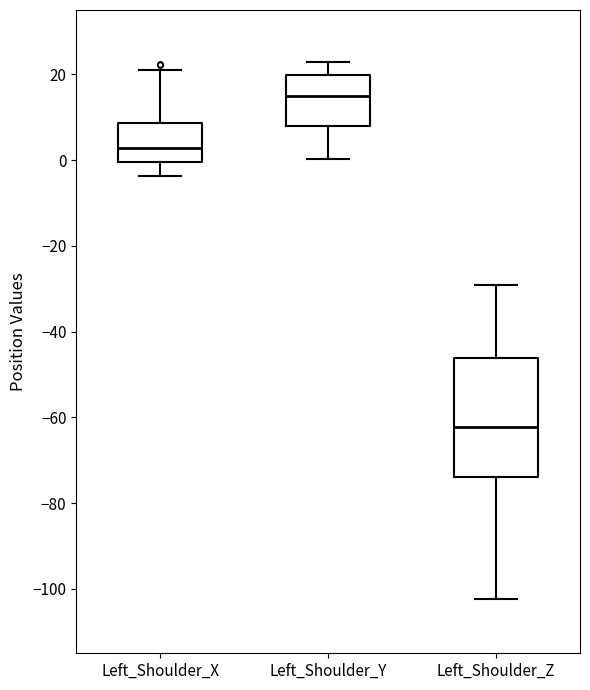

Which box is the tallest, from its lower edge to its upper edge?

Left_Shoulder_Z